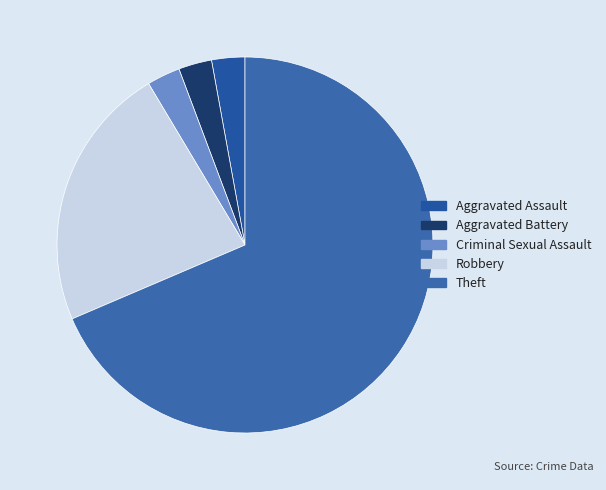

How many segments does this pie chart have?

5